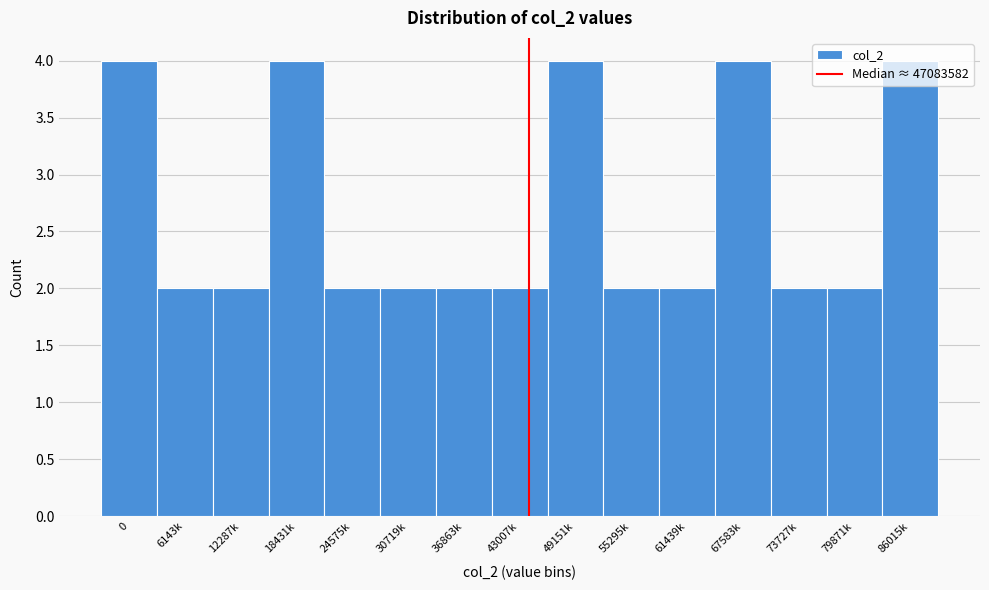

What is the sum of all values?

40